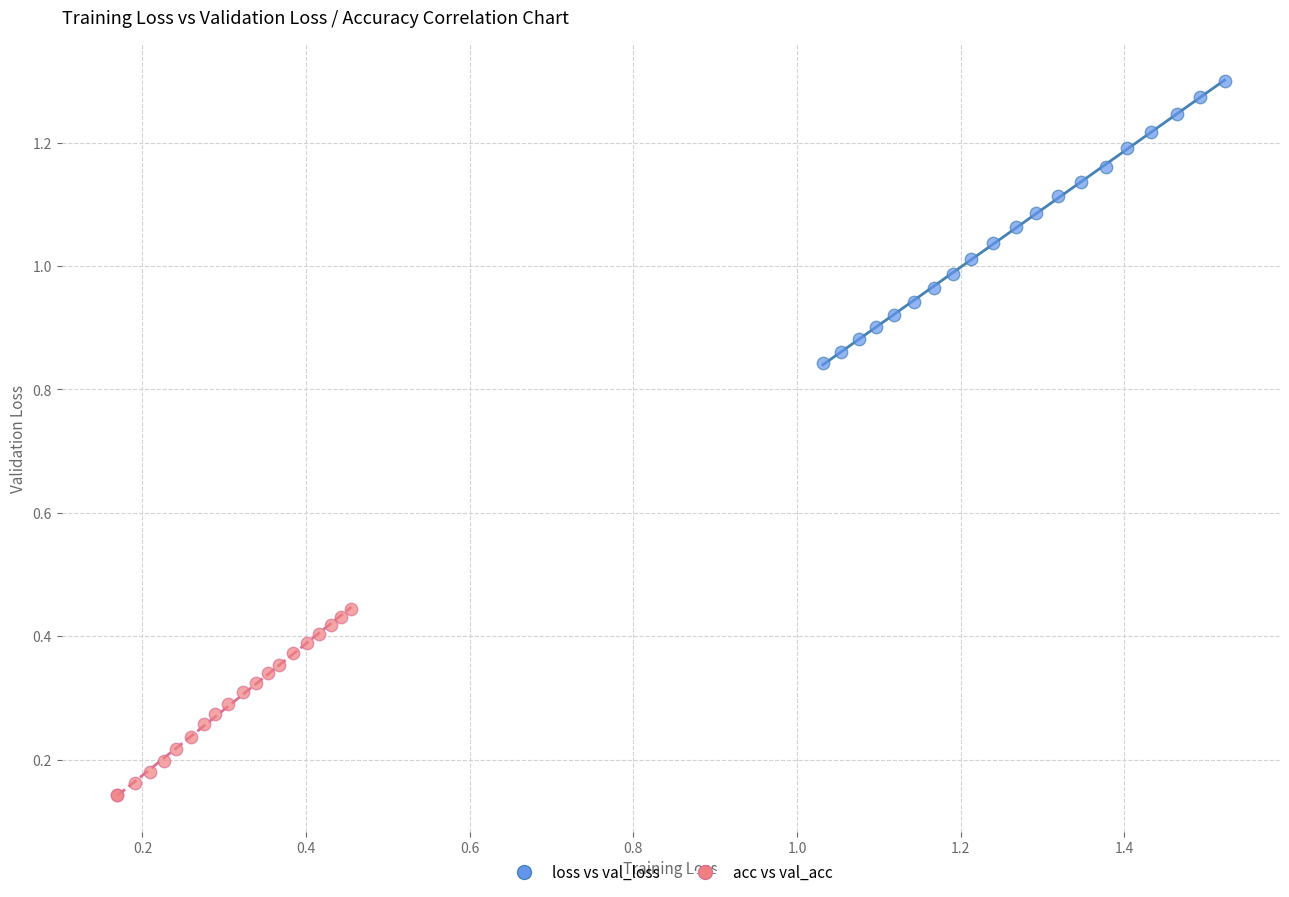

What are all the series names shown in the legend?

loss vs val_loss, acc vs val_acc